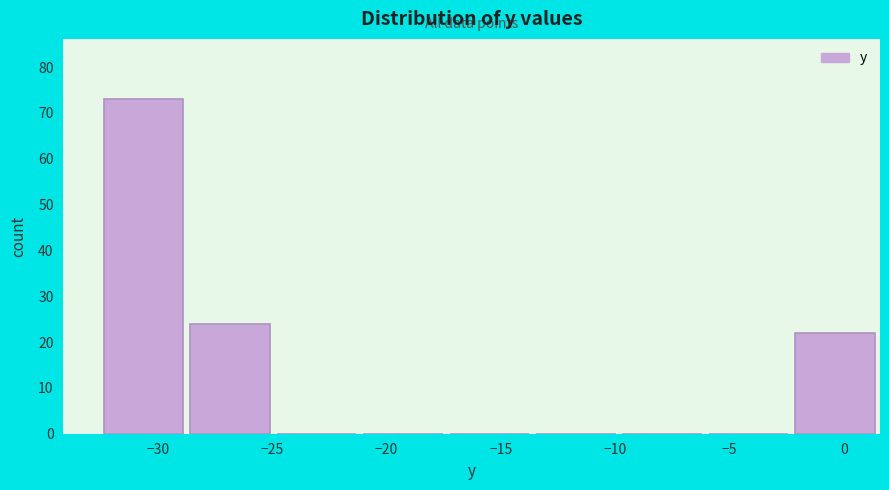

Which range on the x-axis has the tallest bar?

-32.5 to -28.5